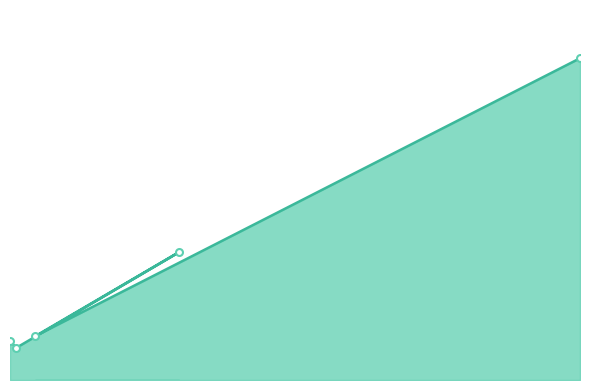

True or false: Code has more than 1 interior local peaks.

False